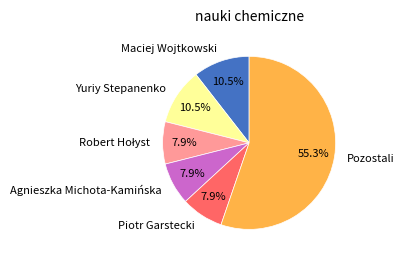

Approximately how many times larger is the value at Pozostali compared to Piotr Garstecki?

7.0